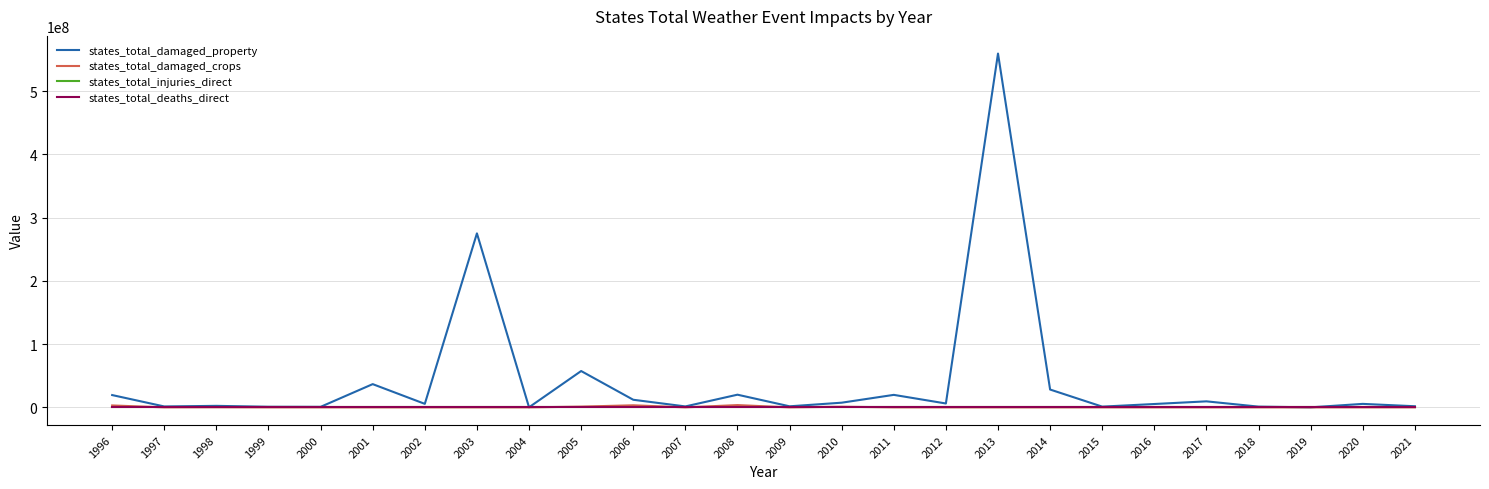

What is the greatest value displayed?

559462000